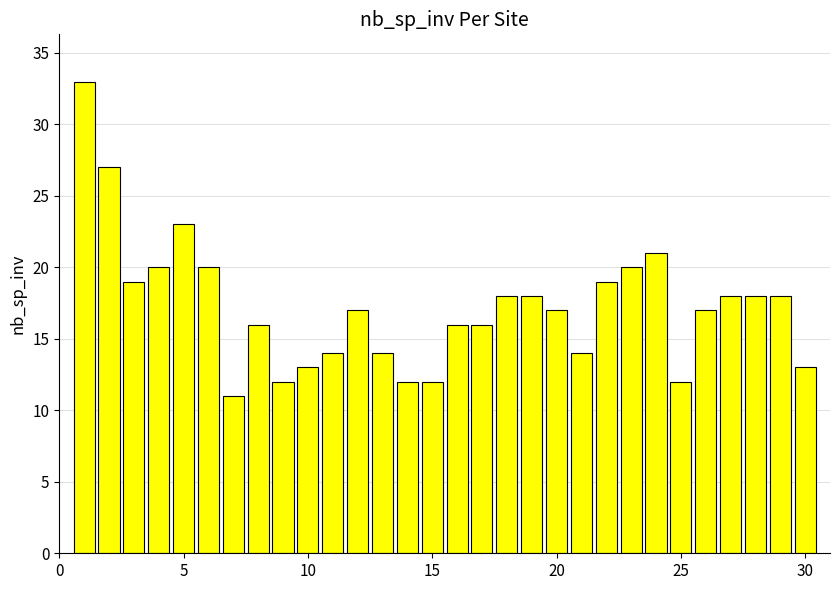

What is the difference between the second highest and second lowest values?

15